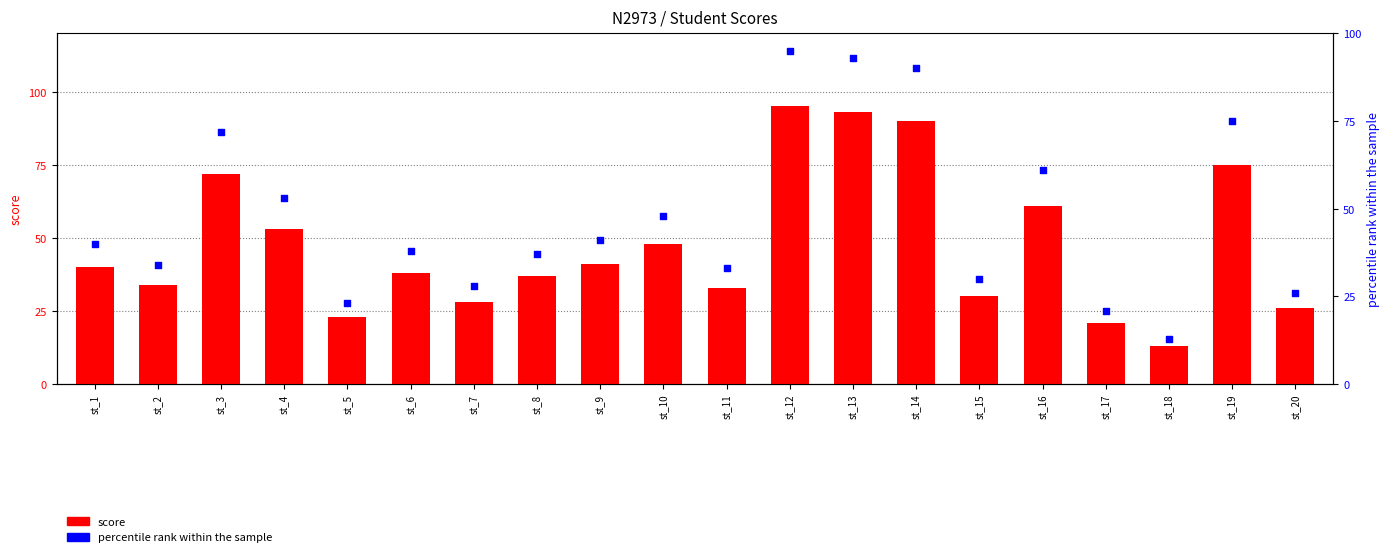

What are all the series names shown in the legend?

score, percentile rank within the sample